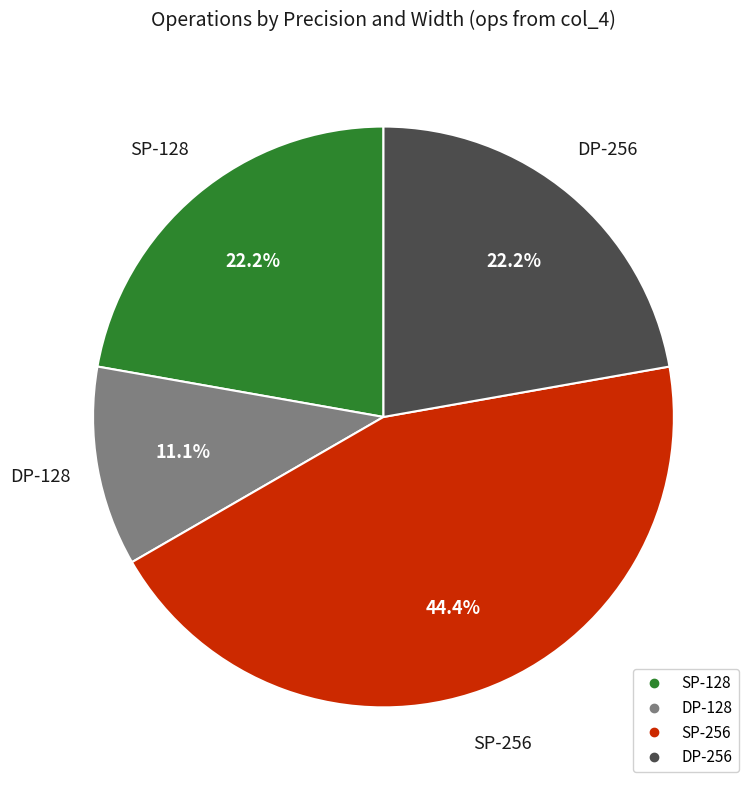

What percentage is the SP-128 slice, to the nearest percent?

22%